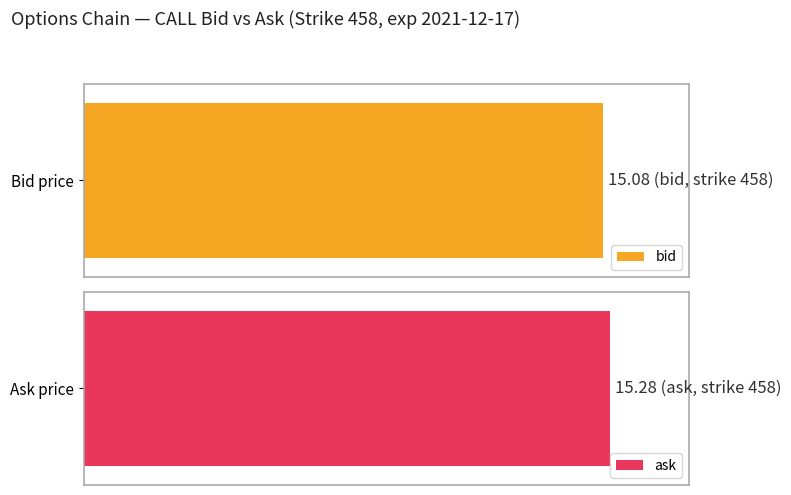

Which series has the largest range (max minus min)?

ask